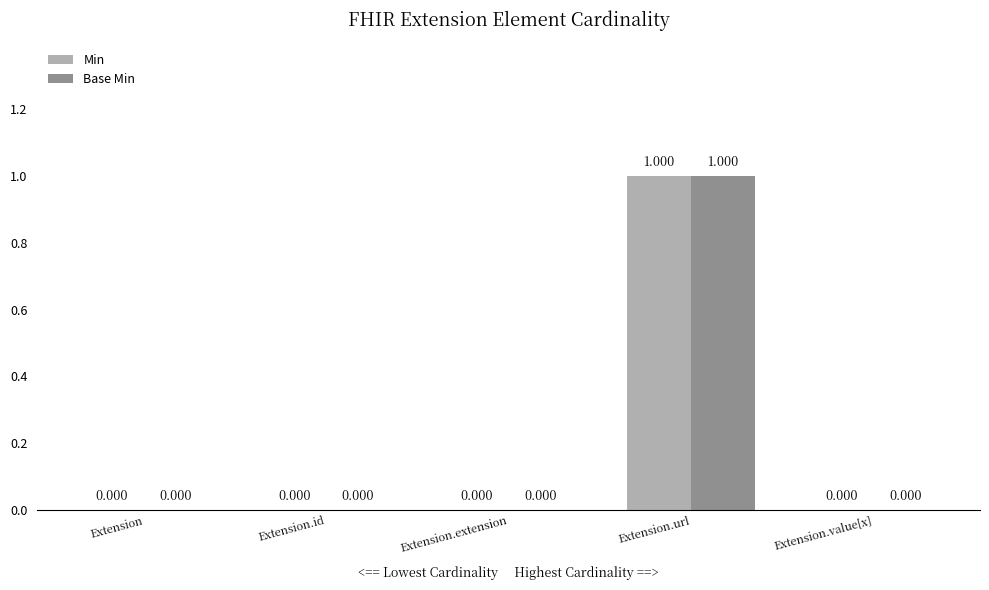

At which category does the chart reach its peak across all series?

Extension.url